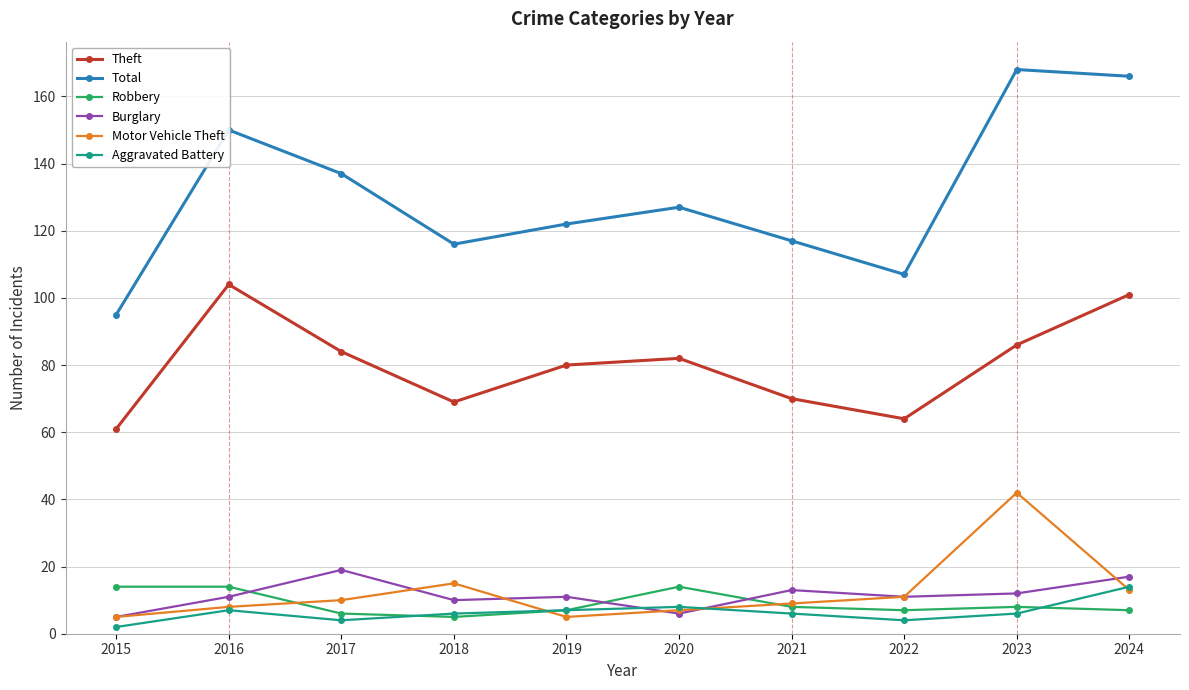

What are all the series names shown in the legend?

Theft, Total, Robbery, Burglary, Motor Vehicle Theft, Aggravated Battery